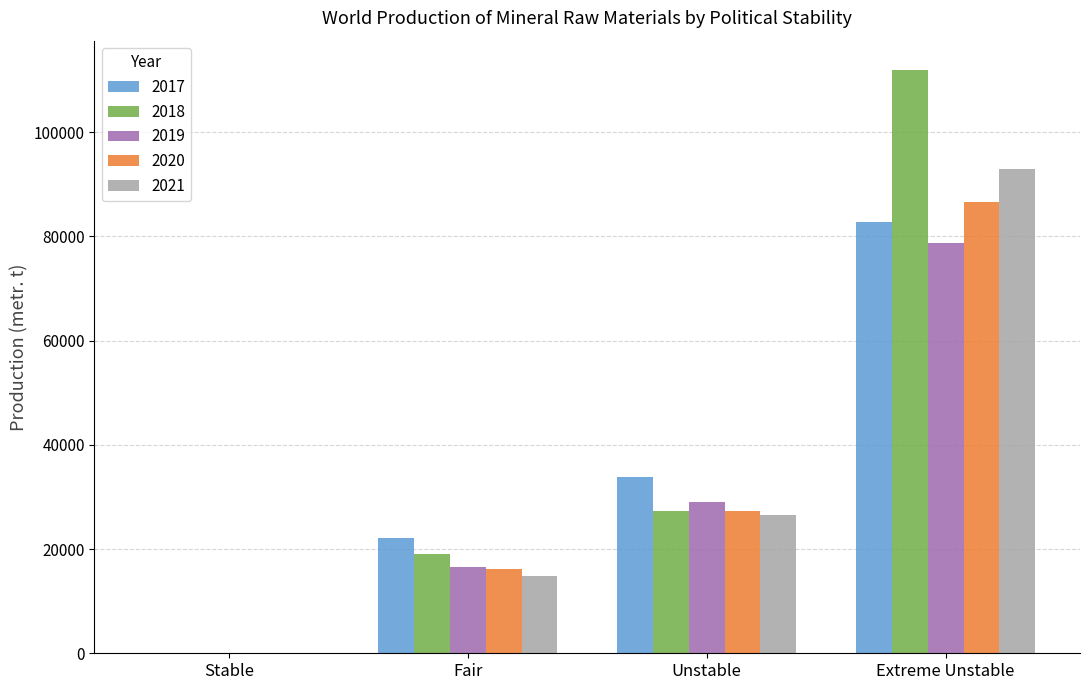

What is the maximum value for 2020?

86591